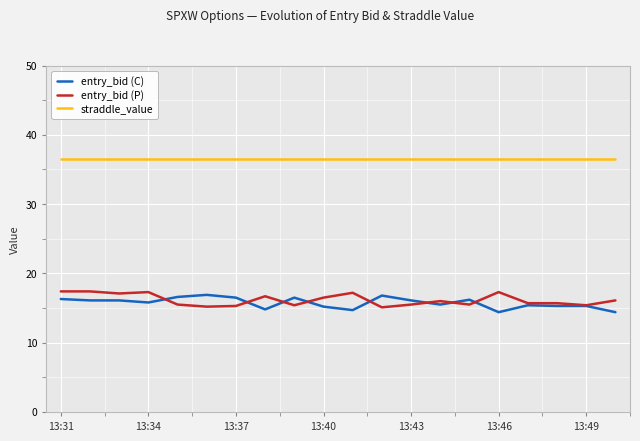

Does the chart display data point markers on the line(s)?

No